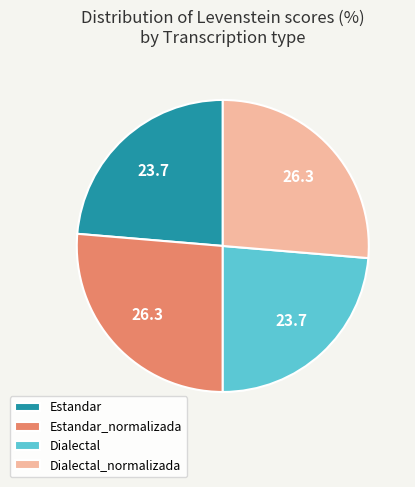

True or false: Estandar accounts for 37% of the total.

False